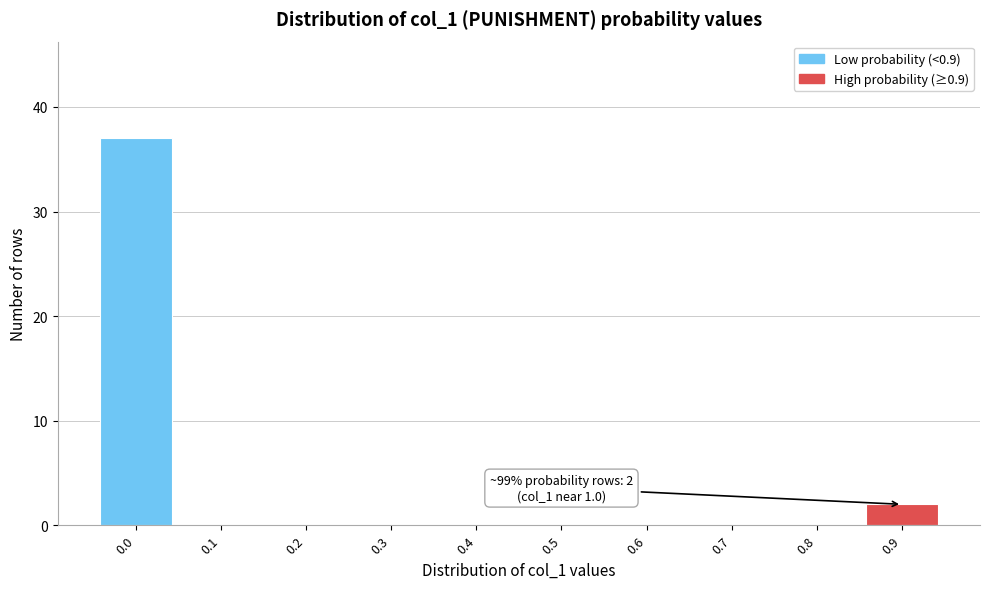

Reading left to right, extract all data points from this chart.

0.0=37	0.1=0	0.2=0	0.3=0	0.4=0	0.5=0	0.6=0	0.7=0	0.8=0	0.9=2